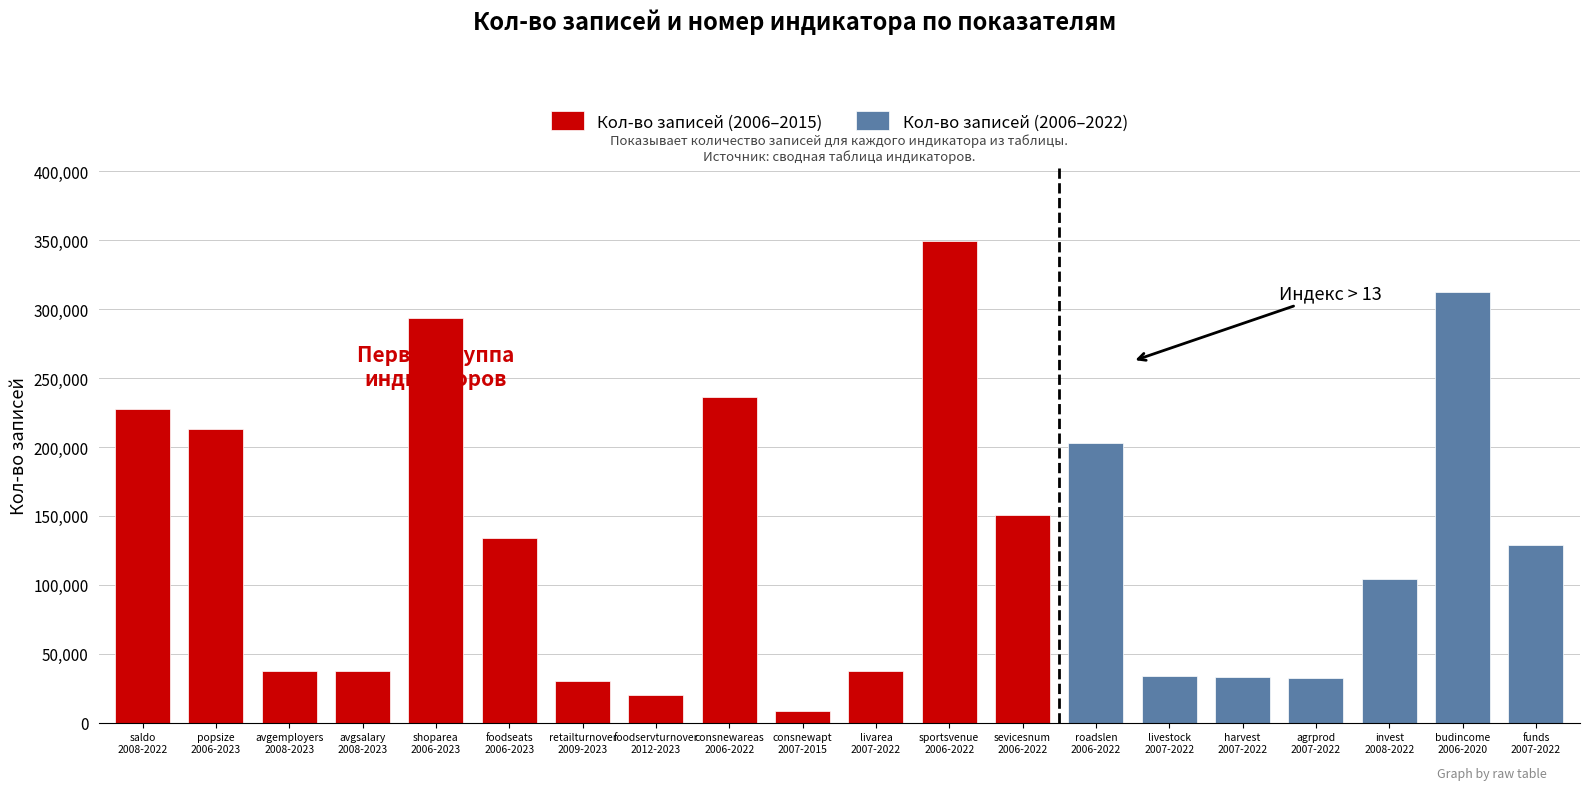

What is the maximum value for Кол-во записей (2006–2015)?

349838